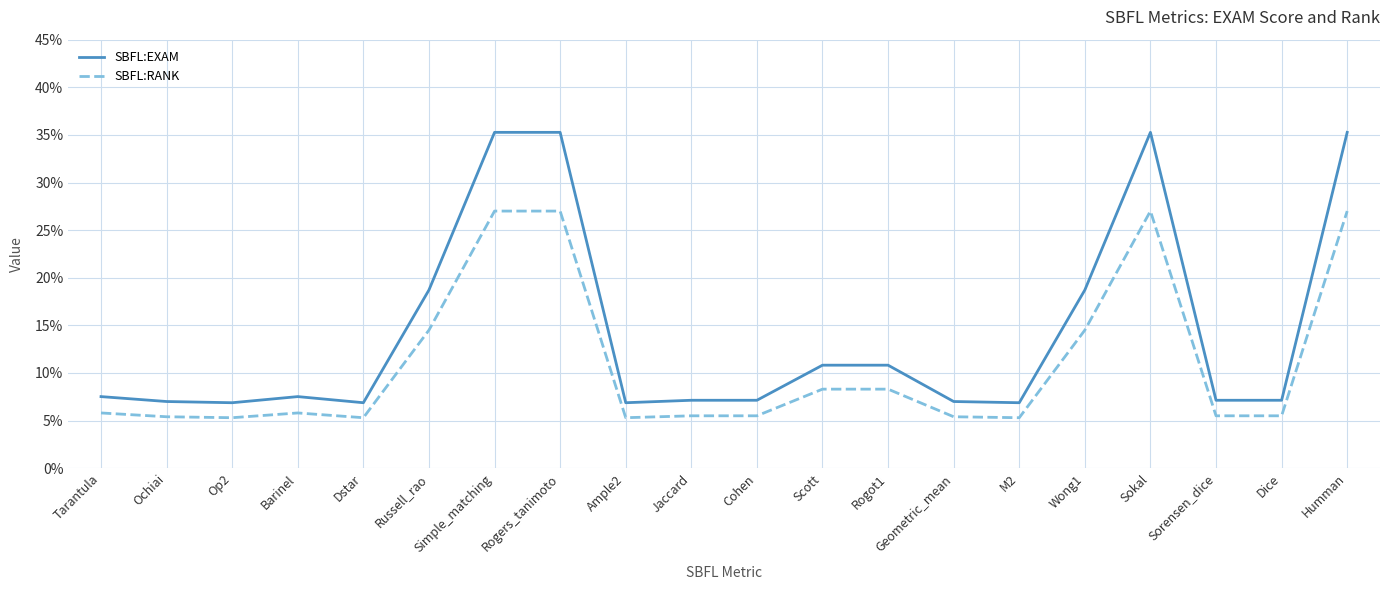

What is the approximate value of SBFL:RANK at Sorensen_dice?

5.5